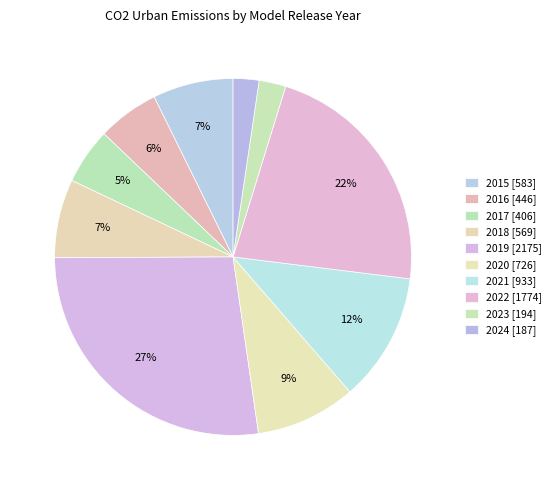

How many slices are in this pie chart?

10